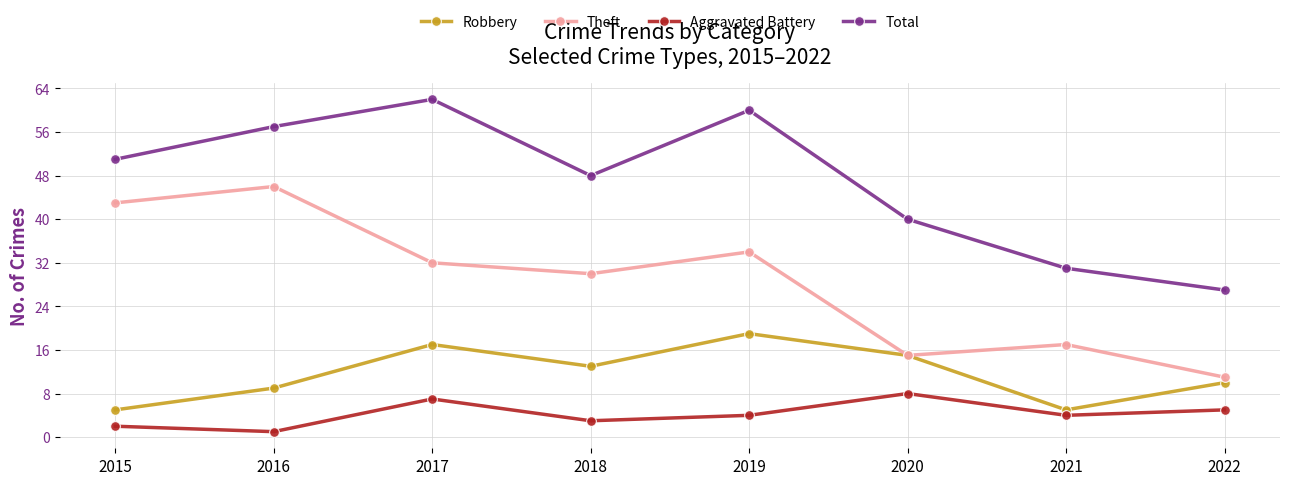

How many data points does each series have?

8